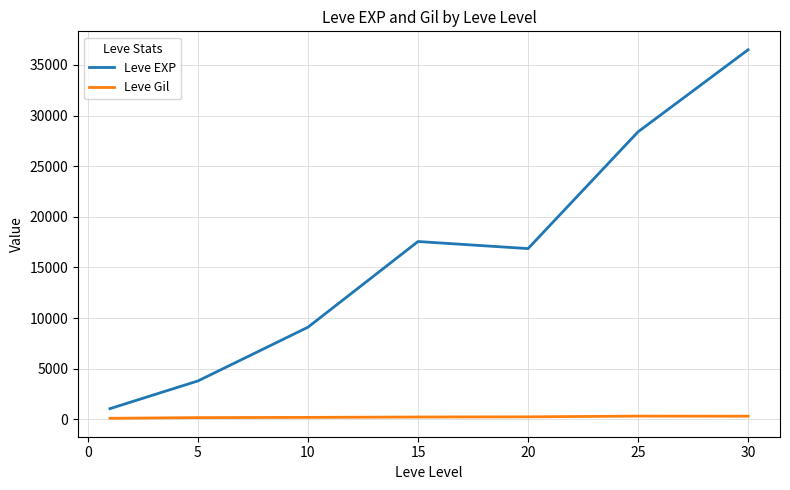

Does the chart display data point markers on the line(s)?

No